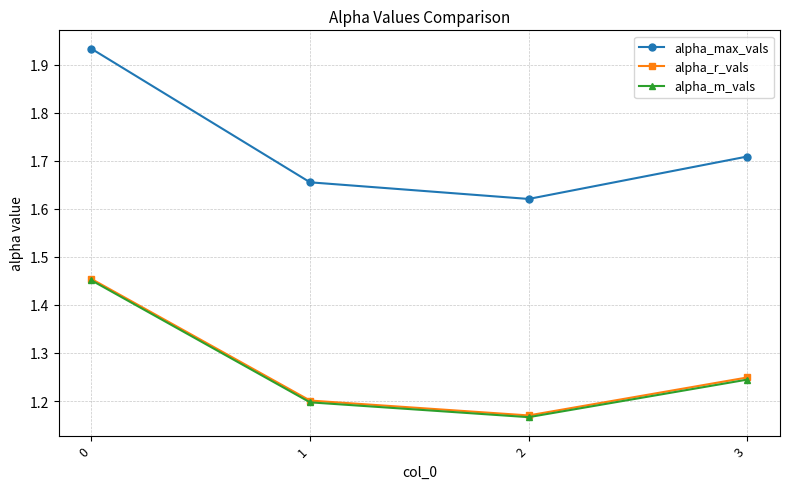

What are all the series names shown in the legend?

alpha_max_vals, alpha_r_vals, alpha_m_vals